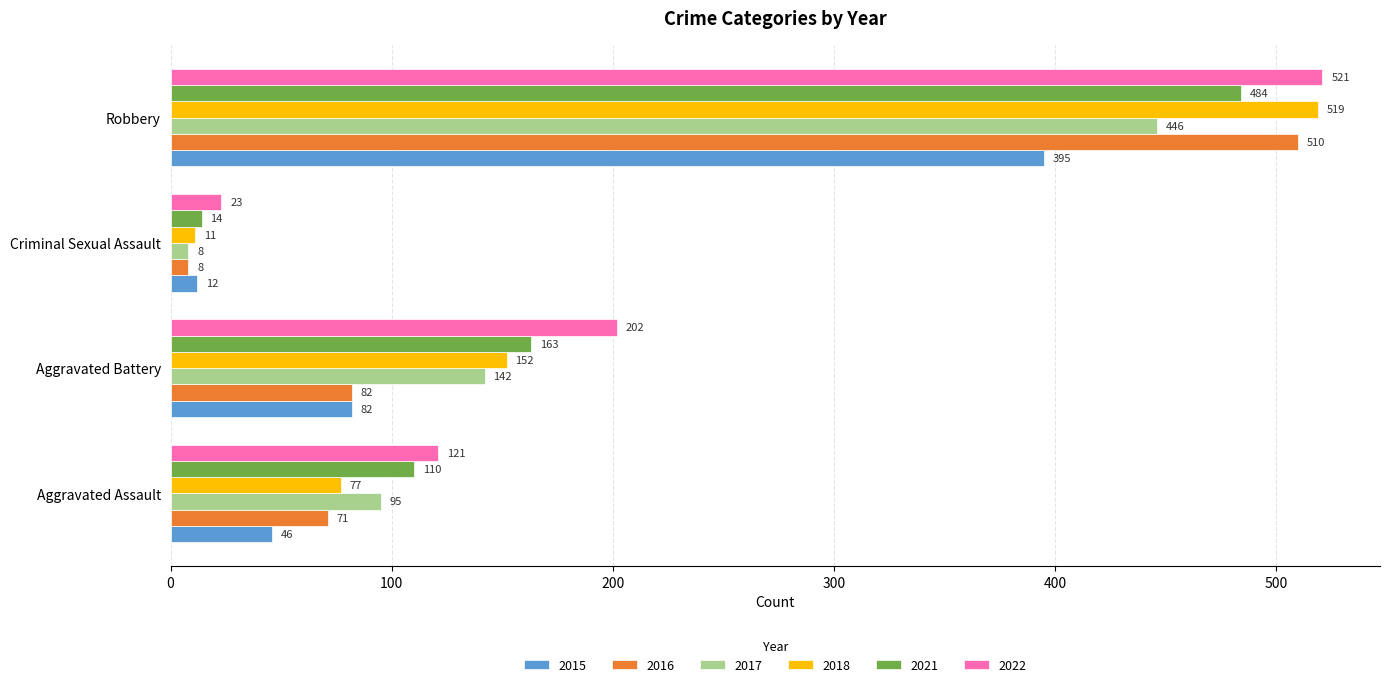

What is the total value across all series at Aggravated Battery?

823